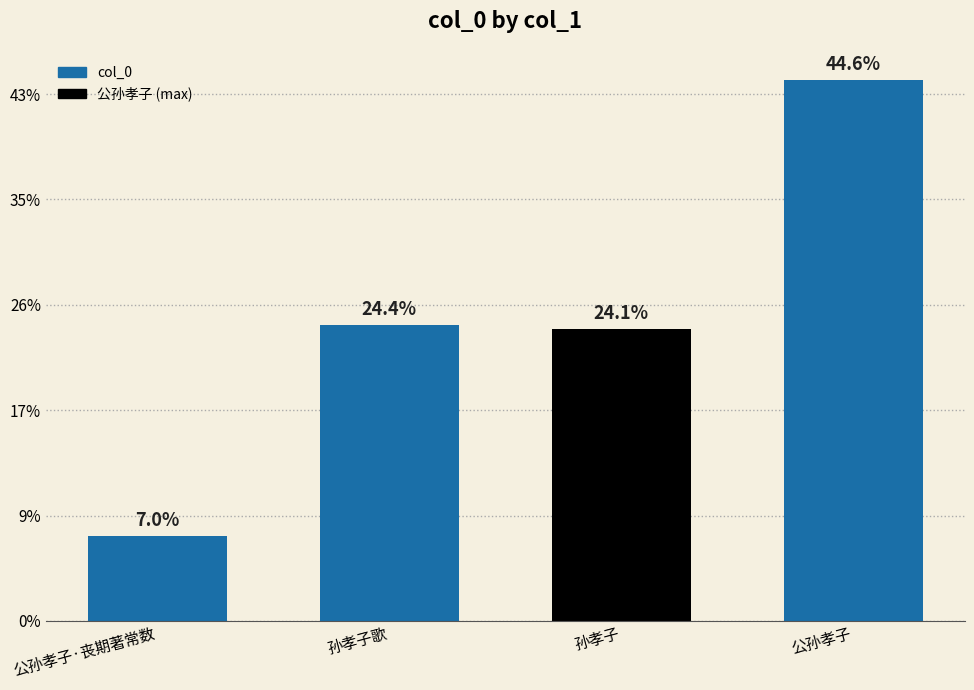

What is the minimum value shown in the chart?

160303